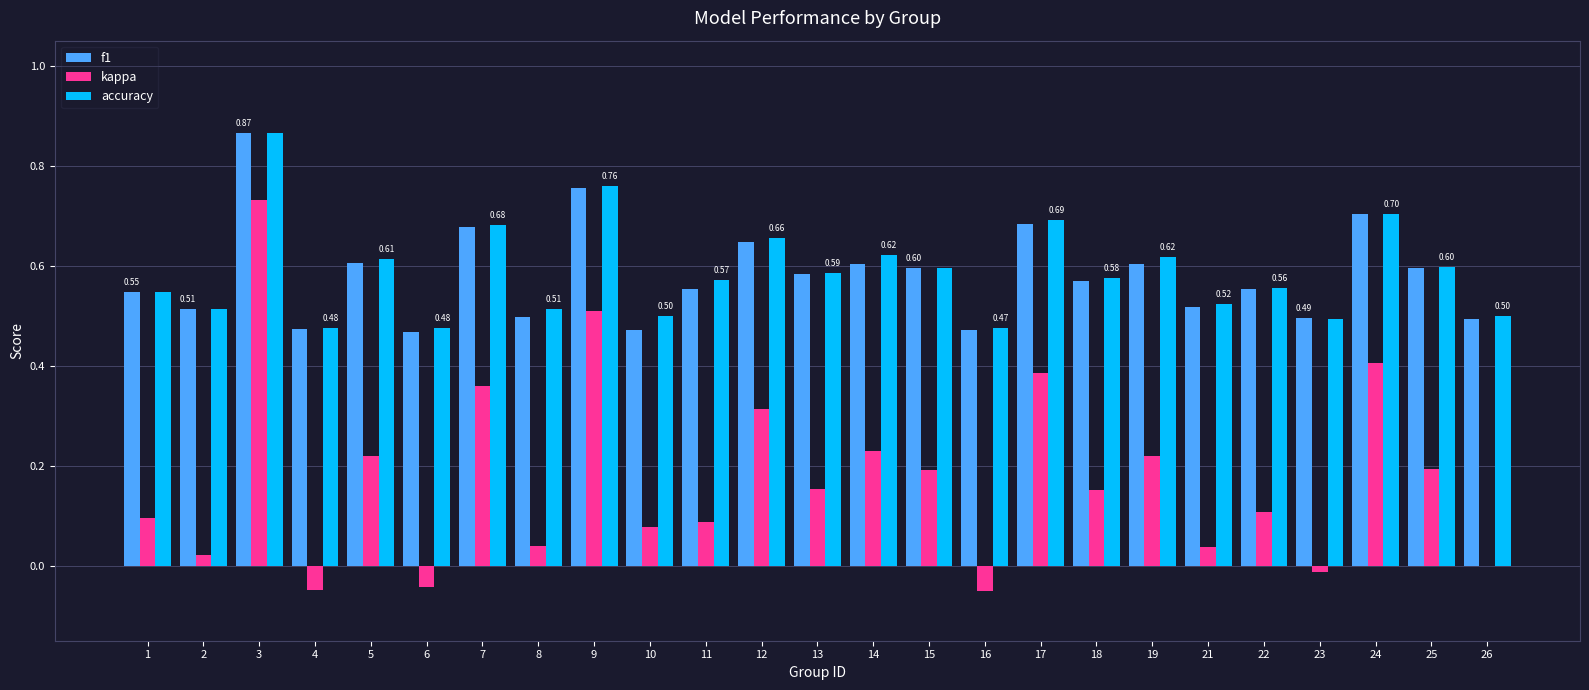

What is the total value across all series at 24?

1.8